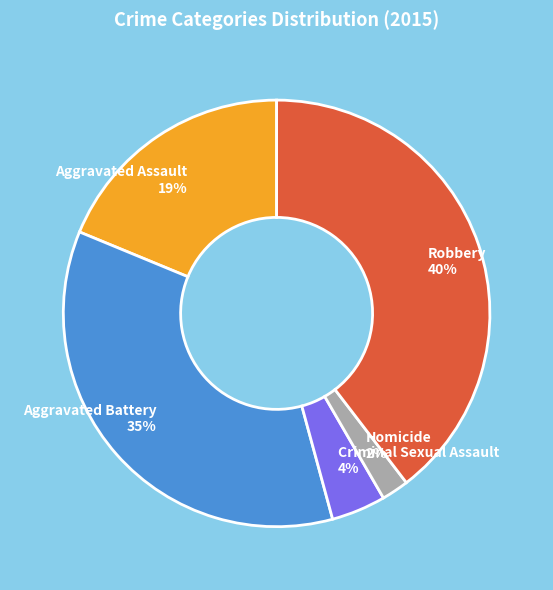

To the nearest percent, what percentage of the pie is Criminal Sexual Assault?

4%